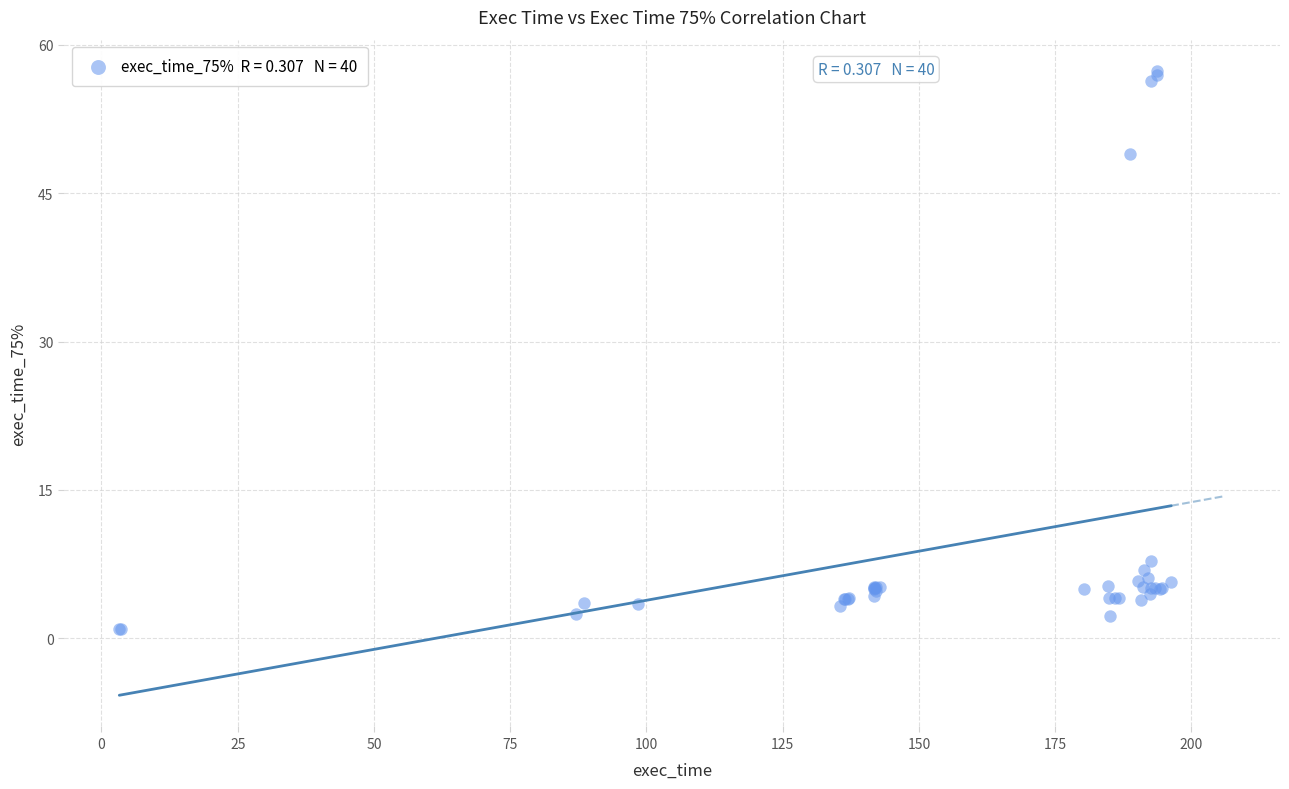

What Y value in the scatter plot is closest to 29?

48.9